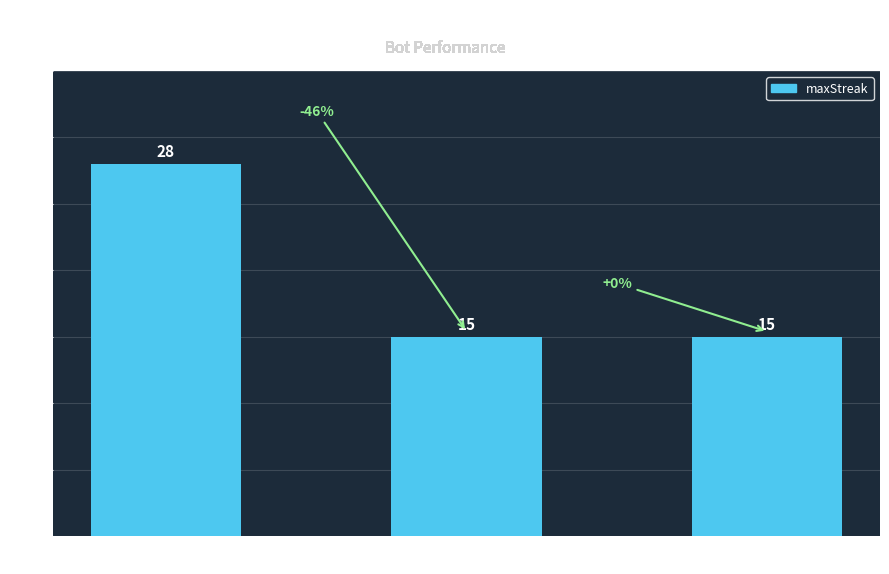

Count the number of categories in the chart.

3